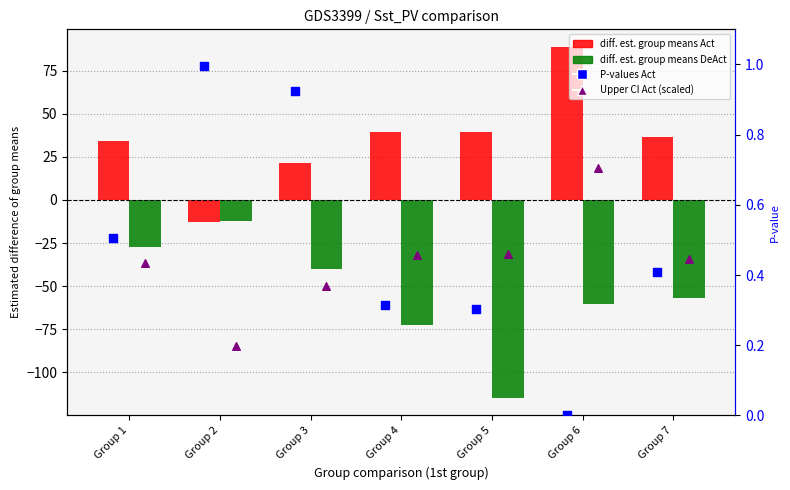

Which series has the widest spread of Y values?

diff. est. group means DeAct